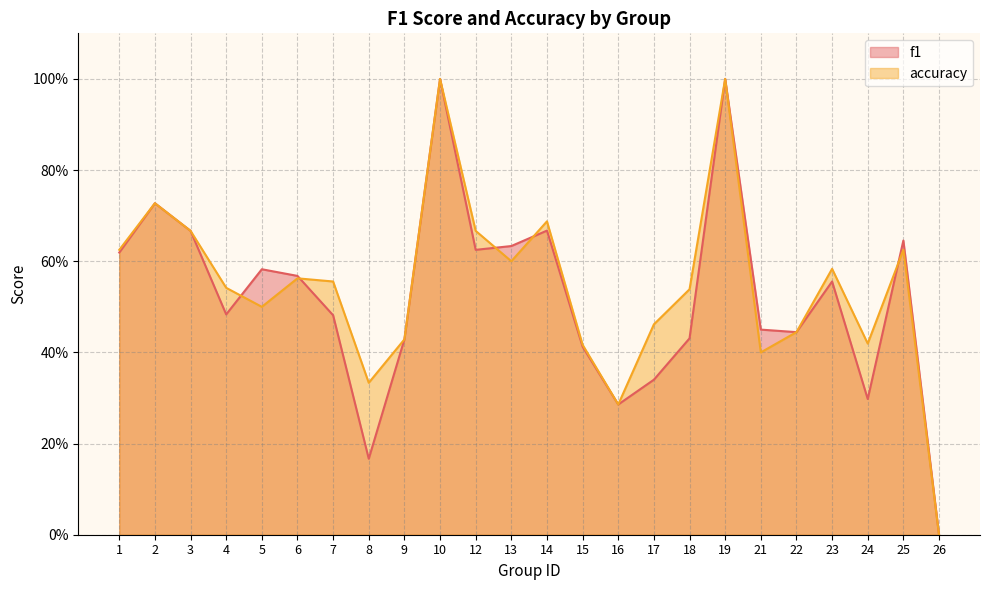

What is the sum of the accuracy values at 19 and 17?

1.5